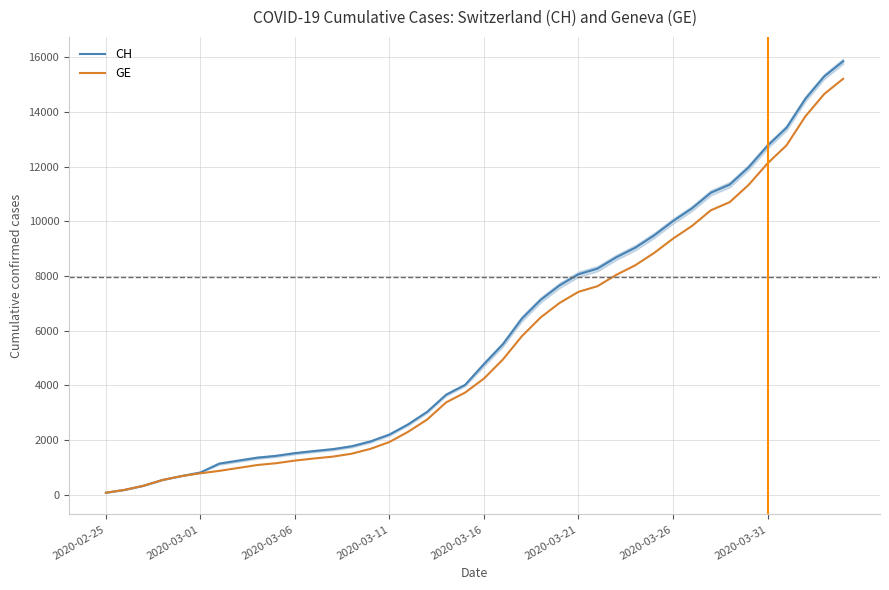

The value of GE at 2020-03-11 is 1928. True or false?

True